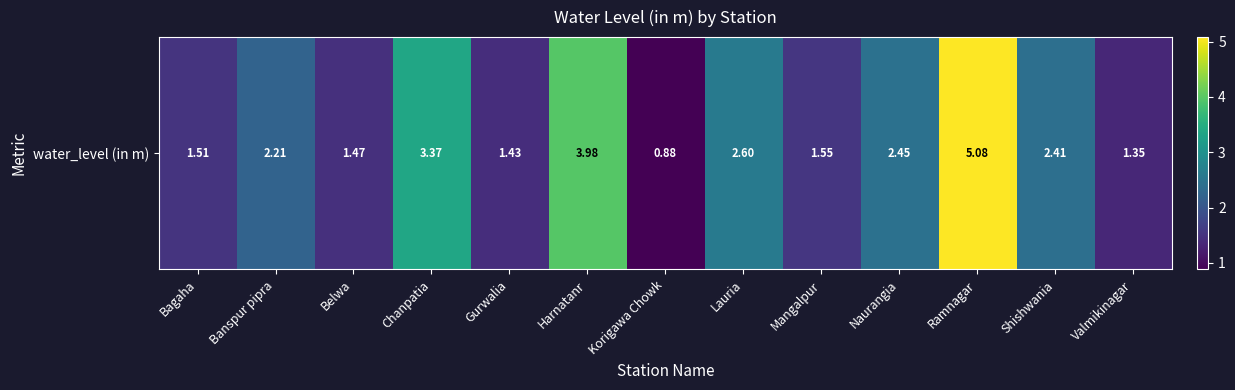

Rank the categories by value from highest to lowest.

Ramnagar, Harnatanr, Chanpatia, Lauria, Naurangia, Shishwania, Banspur pipra, Mangalpur, Bagaha, Belwa, Gurwalia, Valmikinagar, Korigawa Chowk